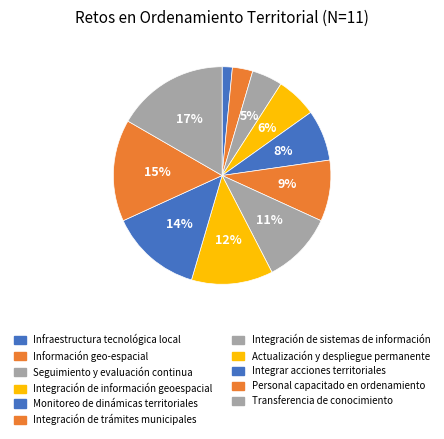

How many segments does this pie chart have?

11